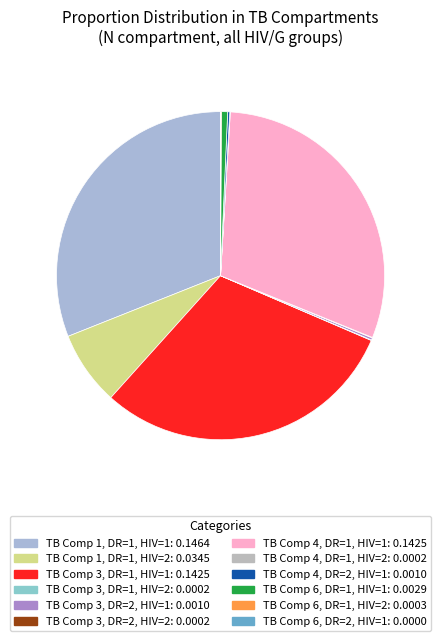

Count the number of slices in the pie.

12